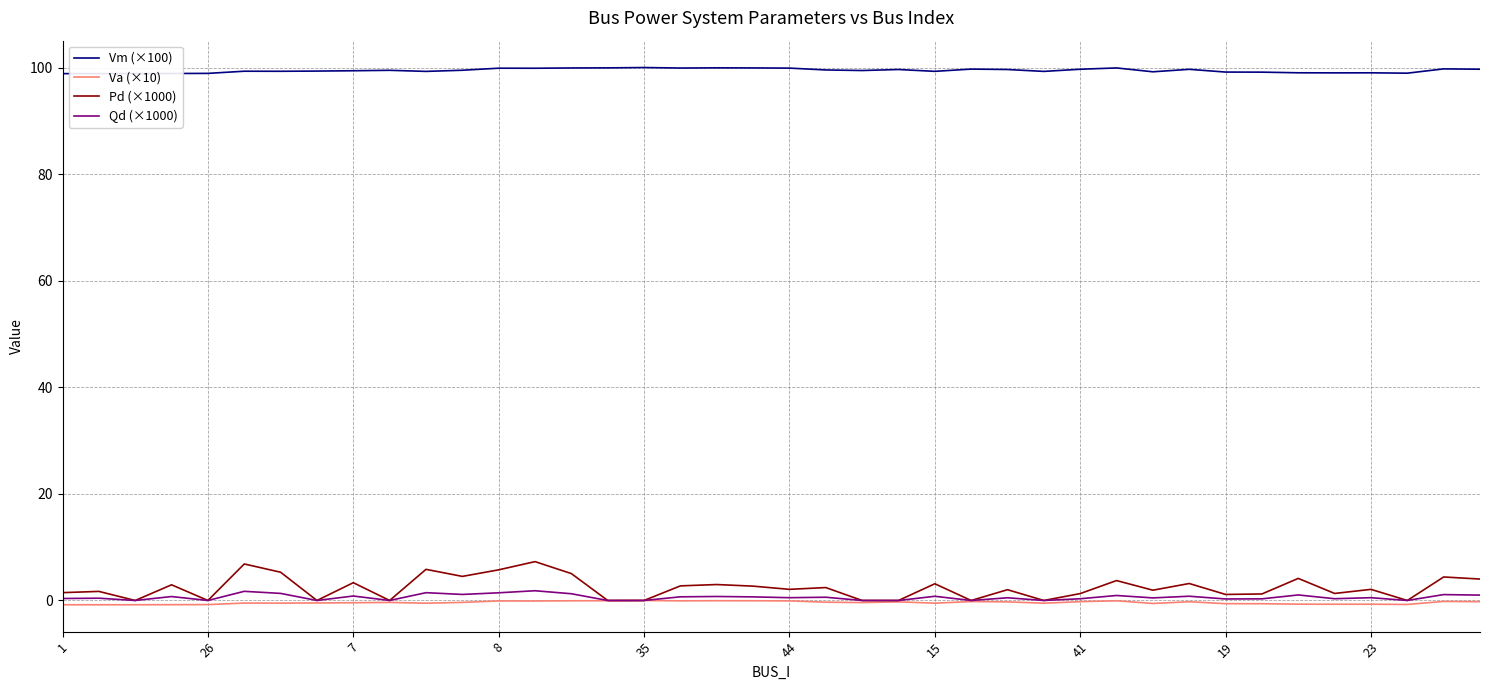

Which series has the largest total across all categories?

Vm (×100)